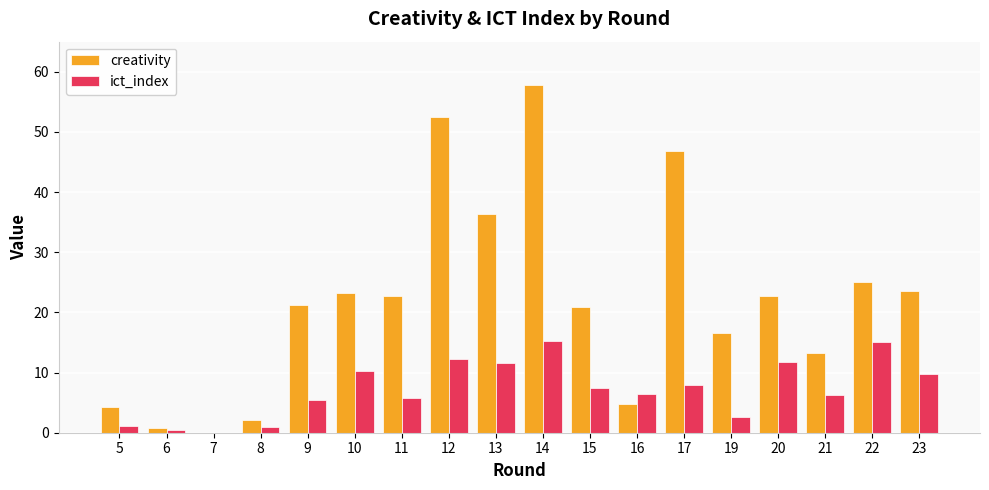

Between 19 and 23, which series saw the biggest shift?

ict_index